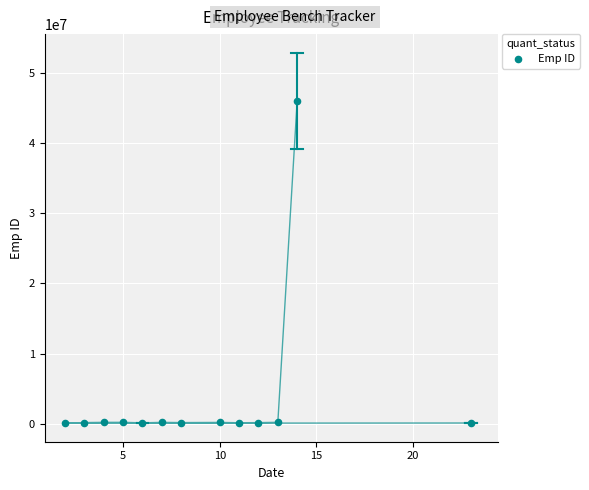

What is the range of X values (max minus min)?

21